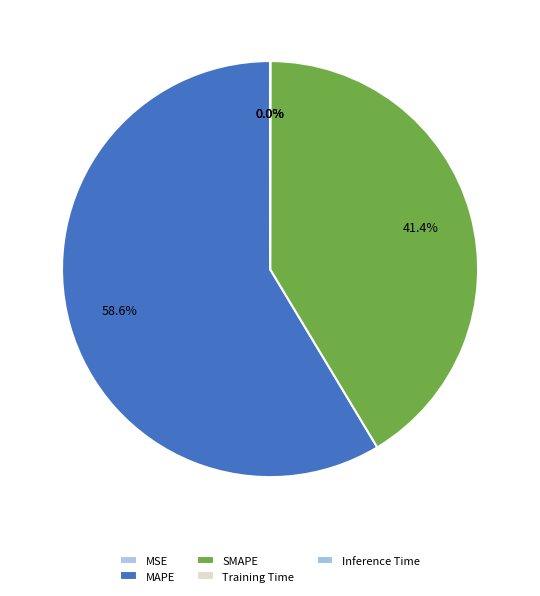

True or false: MAPE accounts for 53% of the total.

False